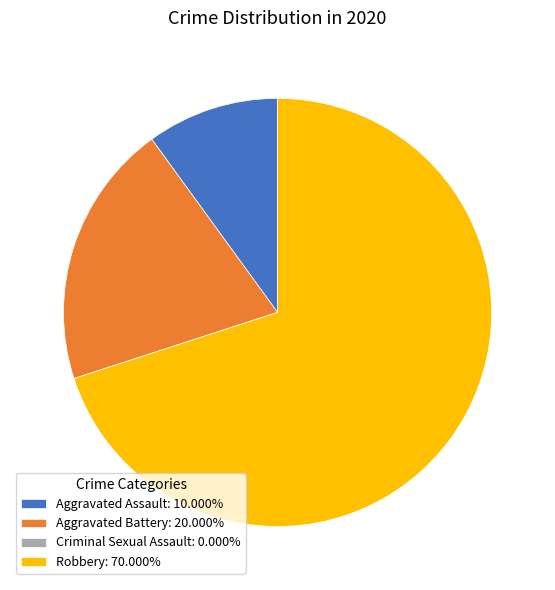

Approximately how many times larger is the value at Robbery: 70.000% compared to Aggravated Assault: 10.000%?

7.0